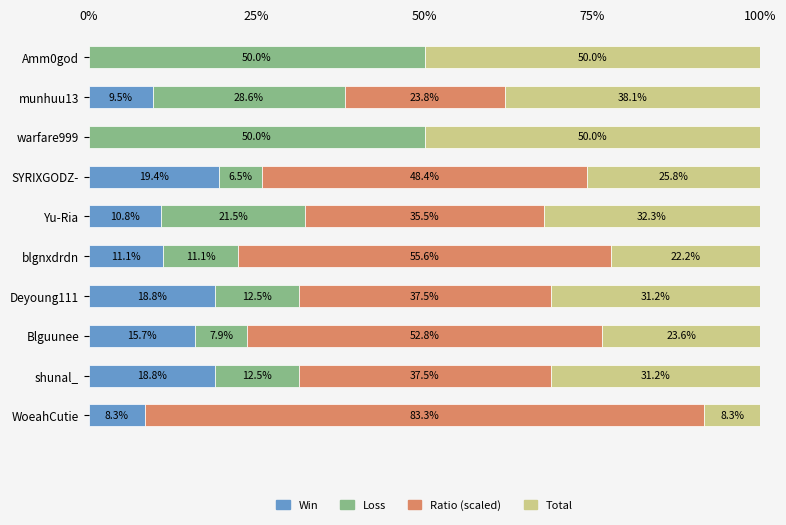

How many data points in Win are above 11?

5